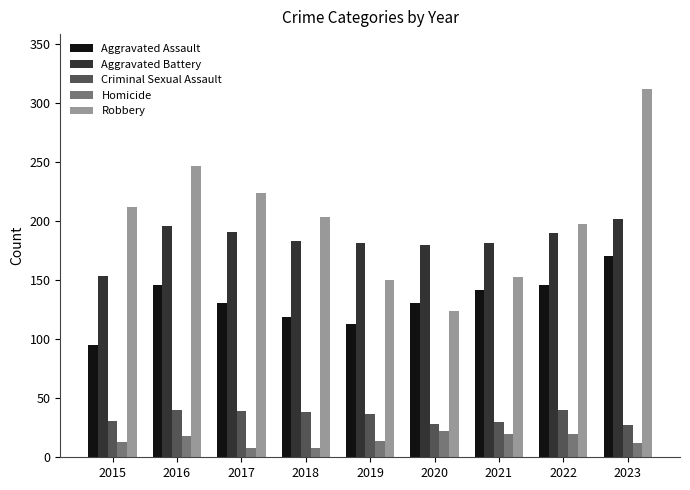

Is it true that Robbery equals 204 at 2018?

True